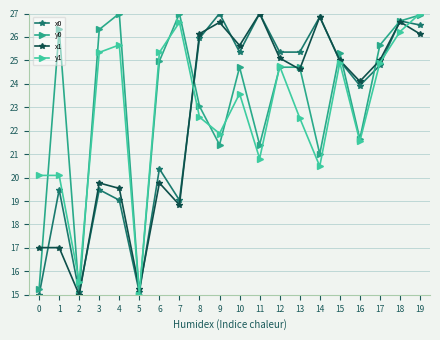

What is the difference between the maximum and minimum values in the y0 series?

12.0